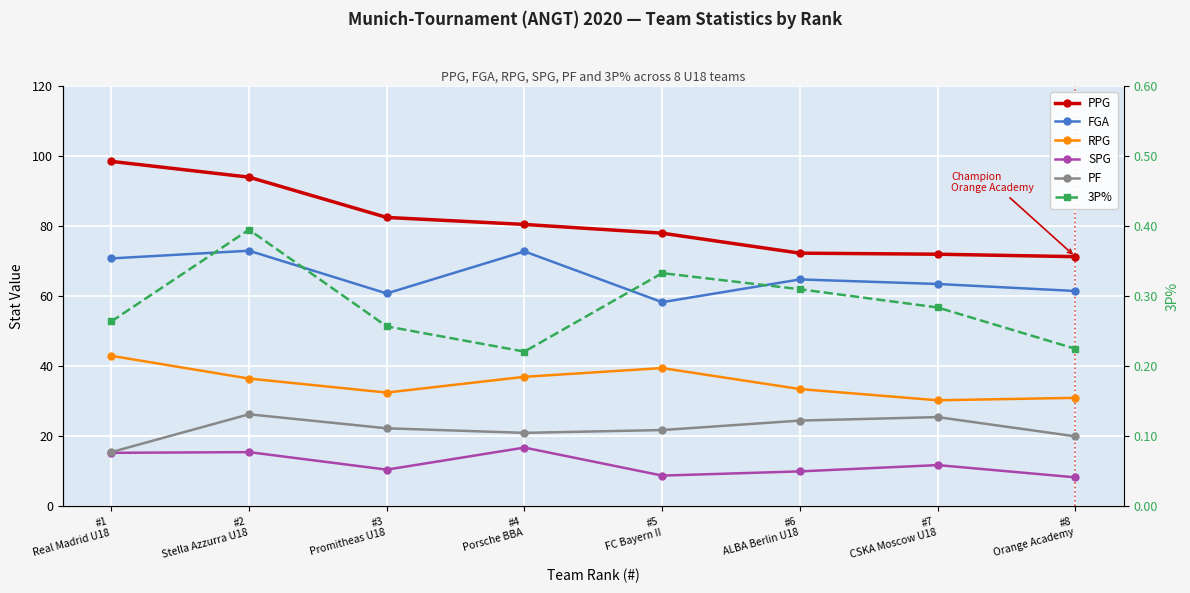

Reading right to left, extract all data points from this chart.

PPG: #8
Orange Academy=71.3	#7
CSKA Moscow U18=72.0	#6
ALBA Berlin U18=72.3	#5
FC Bayern II=78.0	#4
Porsche BBA=80.5	#3
Promitheas U18=82.5	#2
Stella Azzurra U18=94.0	#1
Real Madrid U18=98.5
FGA: #8
Orange Academy=61.5	#7
CSKA Moscow U18=63.5	#6
ALBA Berlin U18=64.8	#5
FC Bayern II=58.3	#4
Porsche BBA=72.8	#3
Promitheas U18=60.8	#2
Stella Azzurra U18=73.0	#1
Real Madrid U18=70.8
RPG: #8
Orange Academy=31.0	#7
CSKA Moscow U18=30.3	#6
ALBA Berlin U18=33.5	#5
FC Bayern II=39.5	#4
Porsche BBA=37.0	#3
Promitheas U18=32.5	#2
Stella Azzurra U18=36.5	#1
Real Madrid U18=43.0
SPG: #8
Orange Academy=8.3	#7
CSKA Moscow U18=11.8	#6
ALBA Berlin U18=10.0	#5
FC Bayern II=8.8	#4
Porsche BBA=16.8	#3
Promitheas U18=10.5	#2
Stella Azzurra U18=15.5	#1
Real Madrid U18=15.3
PF: #8
Orange Academy=20.0	#7
CSKA Moscow U18=25.5	#6
ALBA Berlin U18=24.5	#5
FC Bayern II=21.8	#4
Porsche BBA=21.0	#3
Promitheas U18=22.3	#2
Stella Azzurra U18=26.3	#1
Real Madrid U18=15.5
3P%: #8
Orange Academy=0.2	#7
CSKA Moscow U18=0.3	#6
ALBA Berlin U18=0.3	#5
FC Bayern II=0.3	#4
Porsche BBA=0.2	#3
Promitheas U18=0.3	#2
Stella Azzurra U18=0.4	#1
Real Madrid U18=0.3